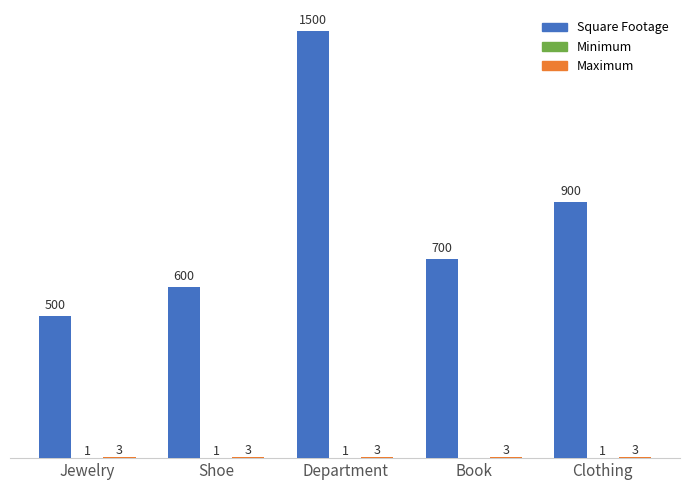

Which category has the highest value in the Square Footage series?

Department